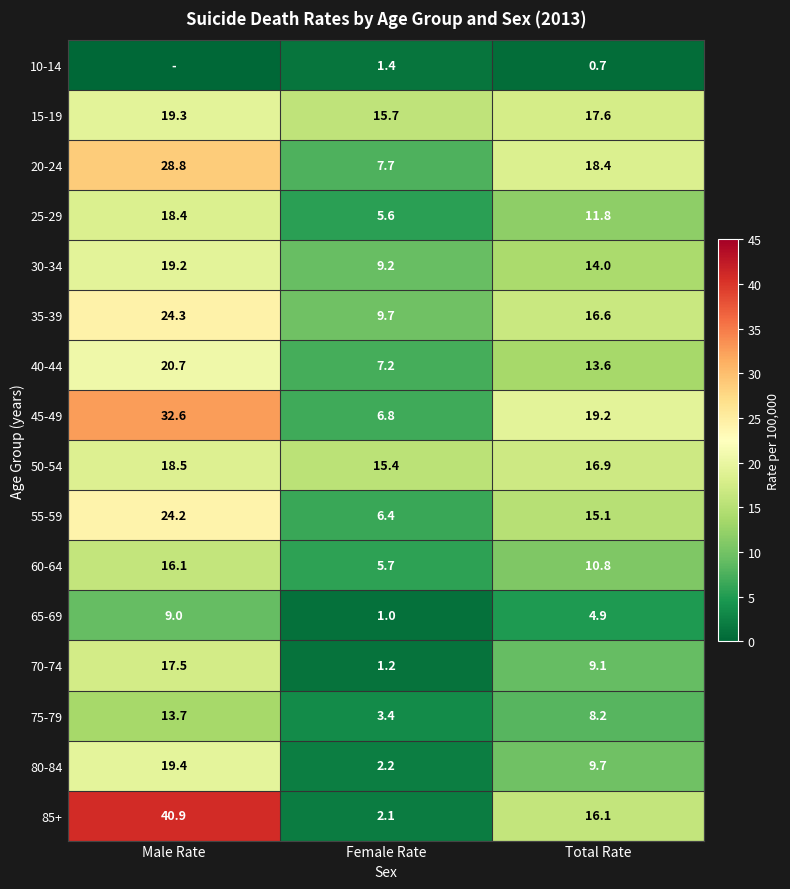

What is the difference between the maximum and minimum values in the 65-69 series?

8.0